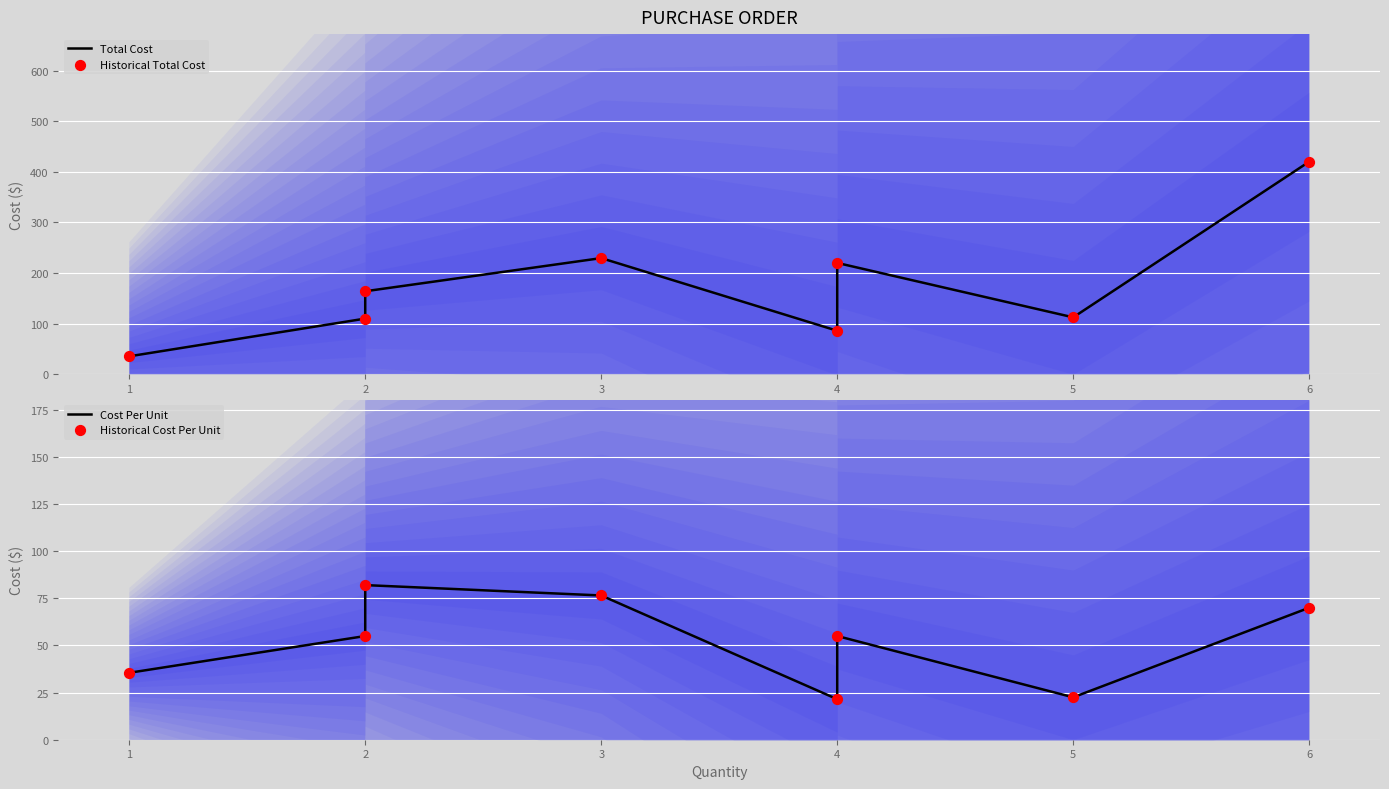

Which series has the largest total across all categories?

Total Cost